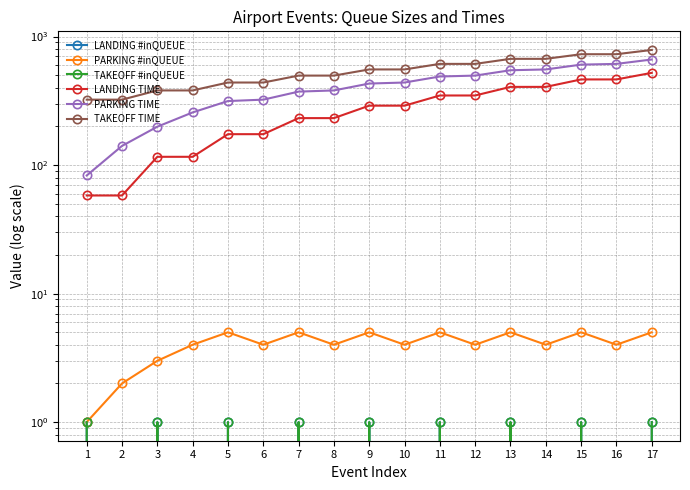

Count the number of categories in the chart.

17